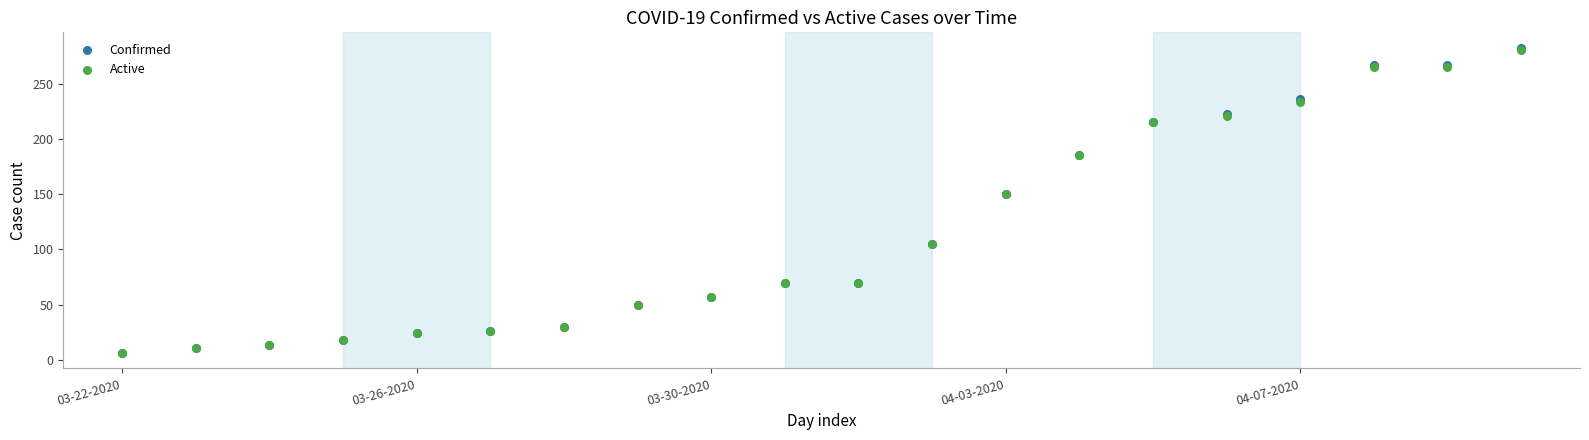

What are all the series names shown in the legend?

Confirmed, Active